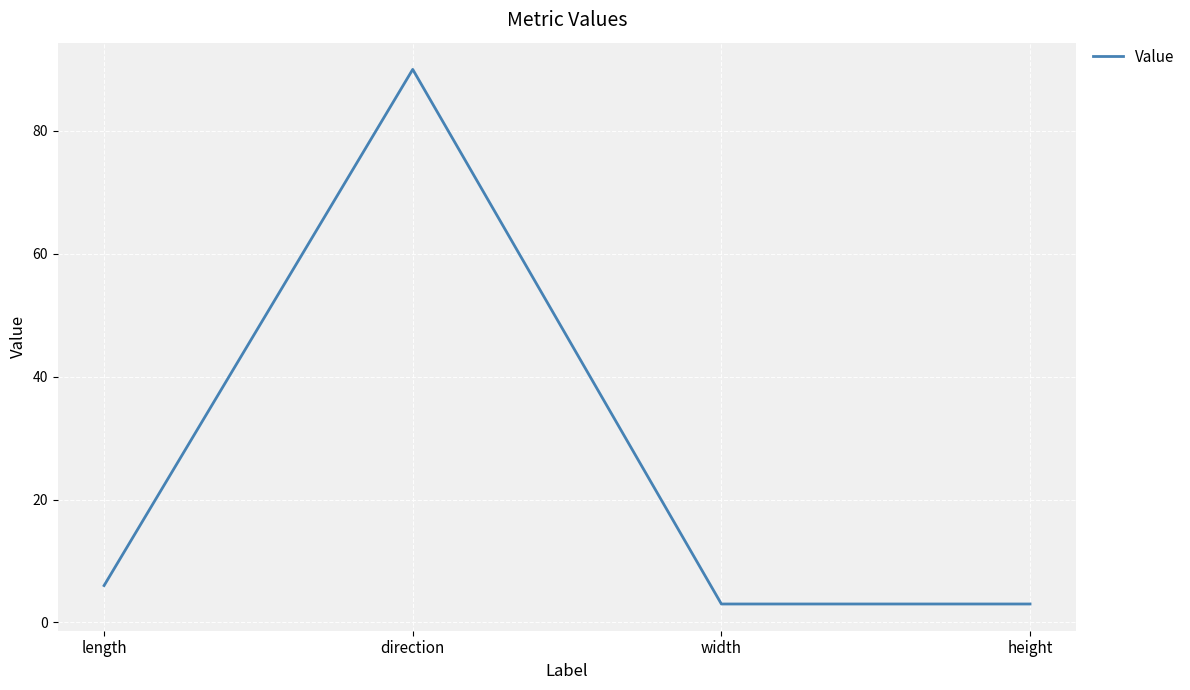

What is the difference between the second highest and second lowest values?

3